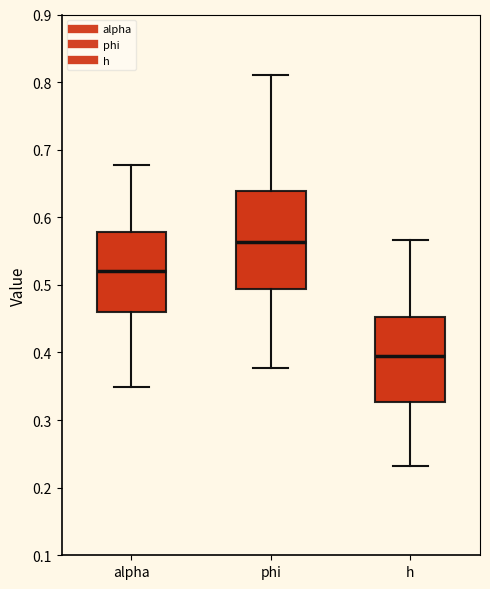

Where is the lower edge of the box for phi on the y-axis? The values are not printed on the chart, so give them approximately, as read against the axis.

0.49